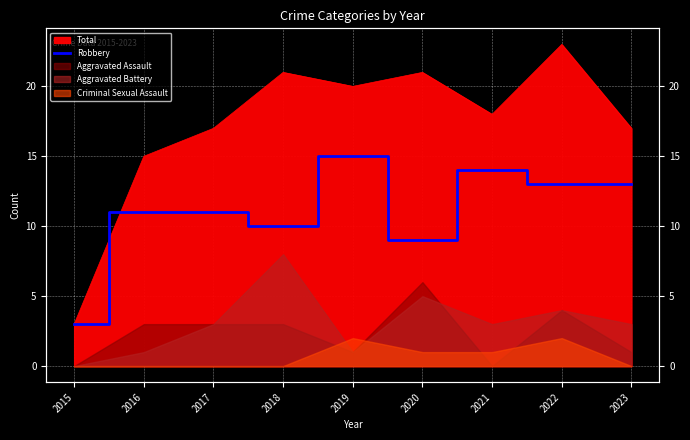

How many data points are less than 11?

3